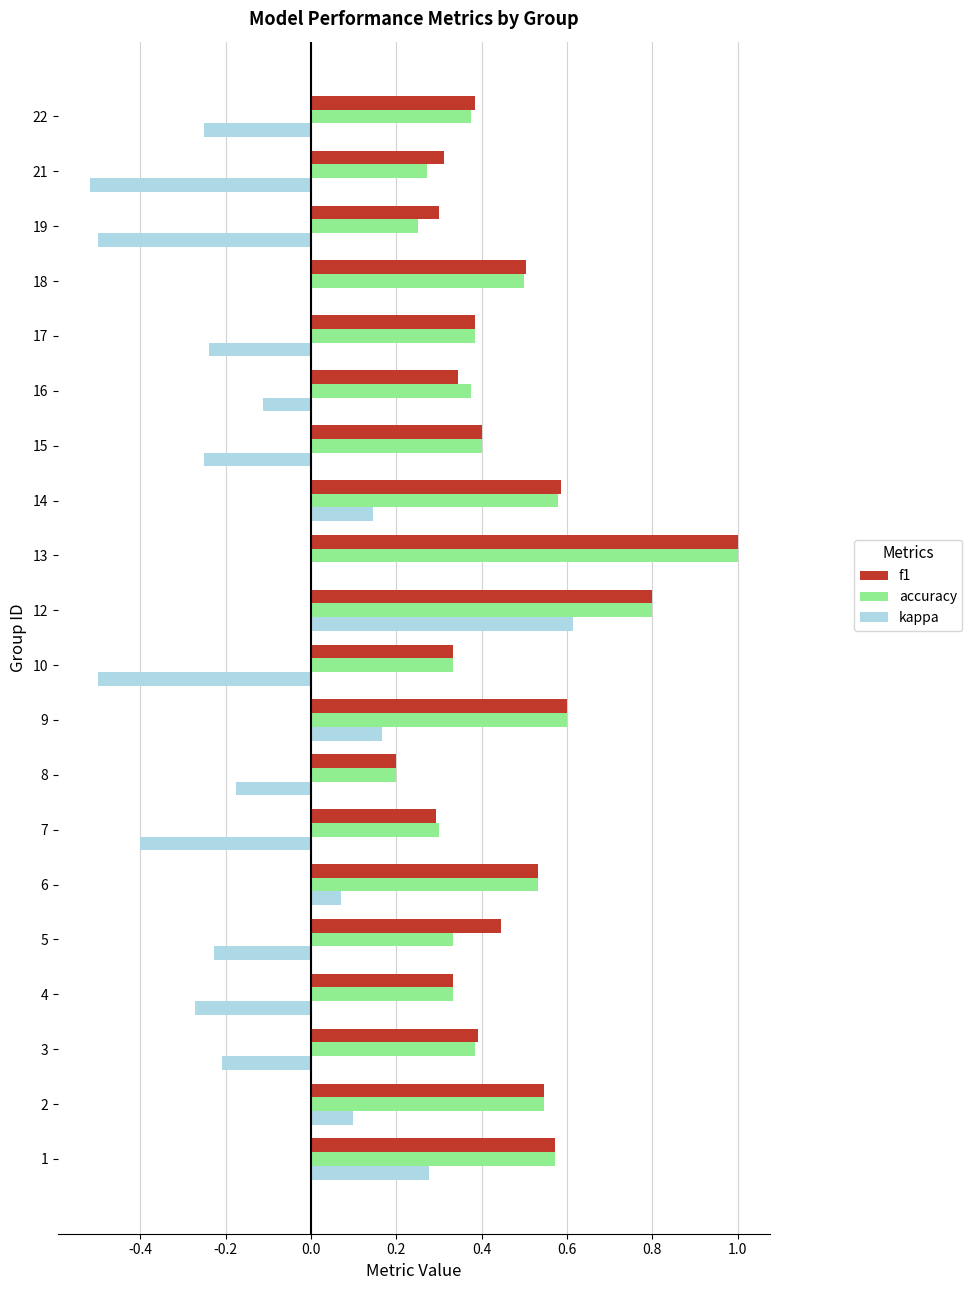

Which category has the highest value in the kappa series?

12